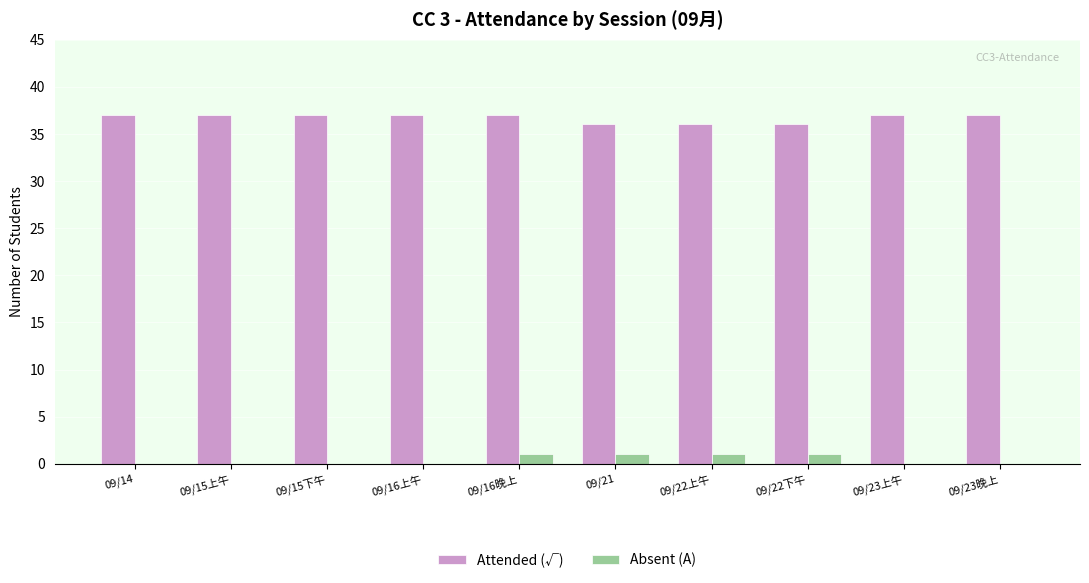

Which series has the largest total across all categories?

Attended (√)